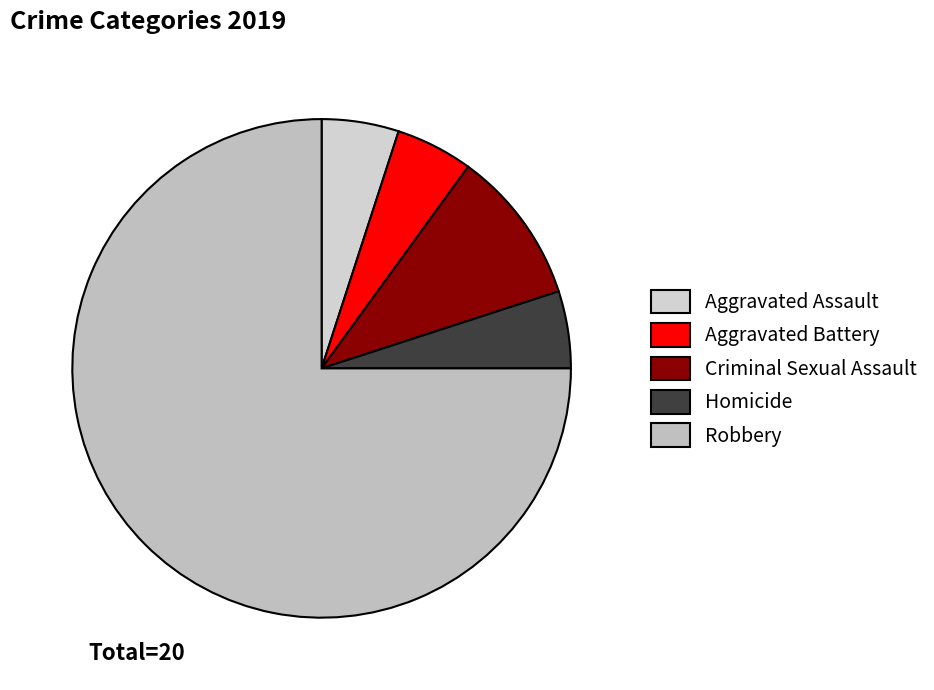

Count the number of slices in the pie.

5